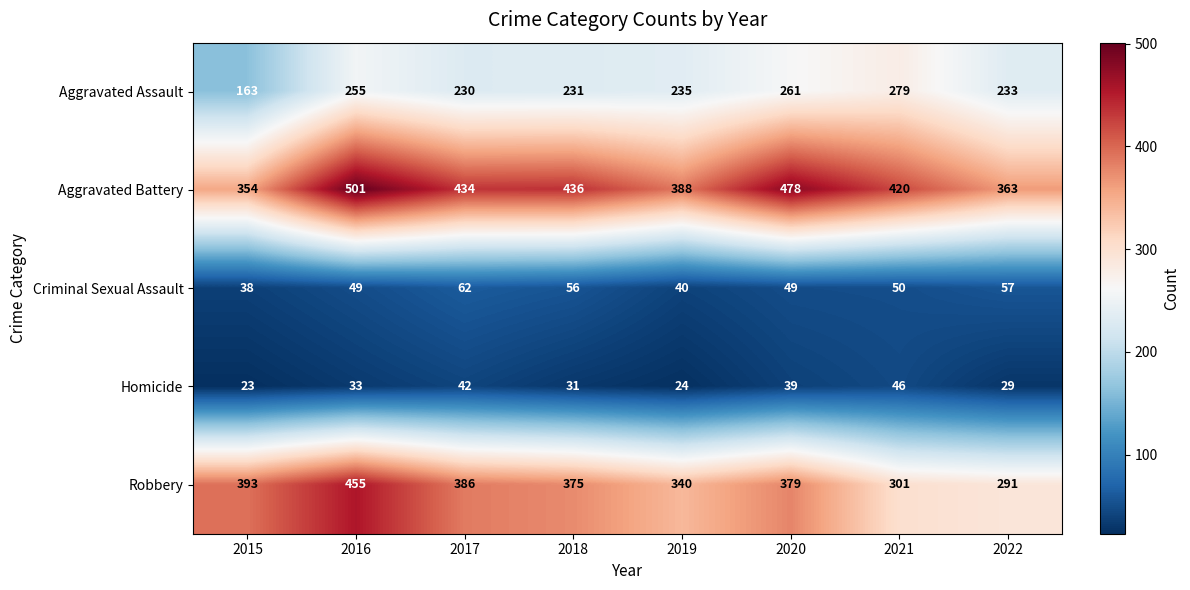

What is the maximum value shown in the chart?

501